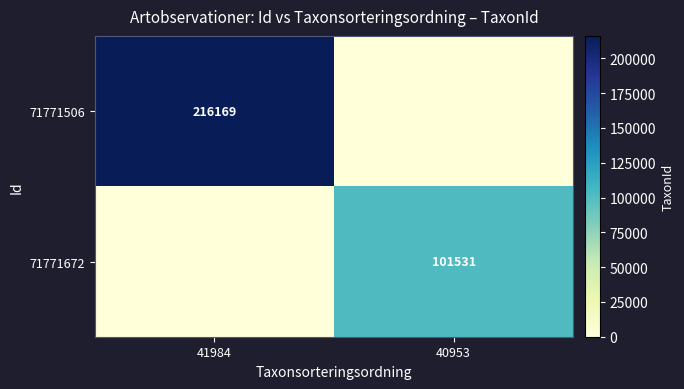

Which series has the largest total across all categories?

71771506